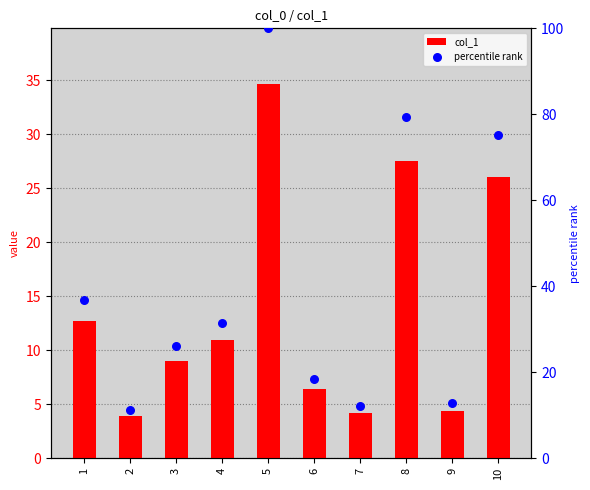

What is the total value across all series at 9?

17.1